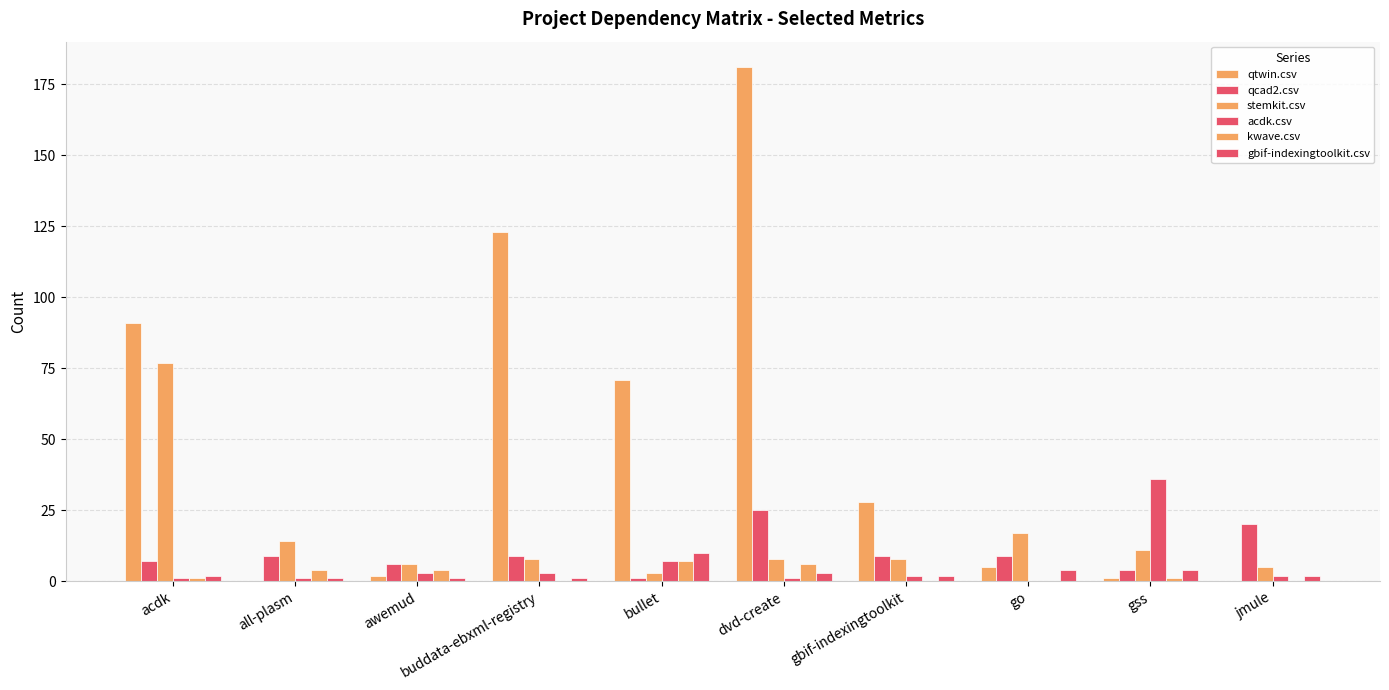

What is the sum of all qcad2.csv values?

99